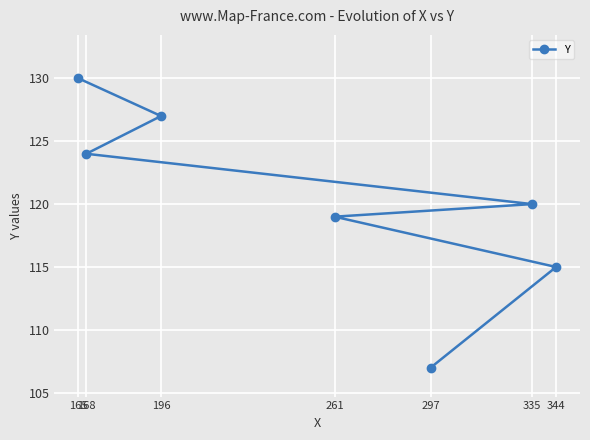

What is the value of the 7th point from the left?

115